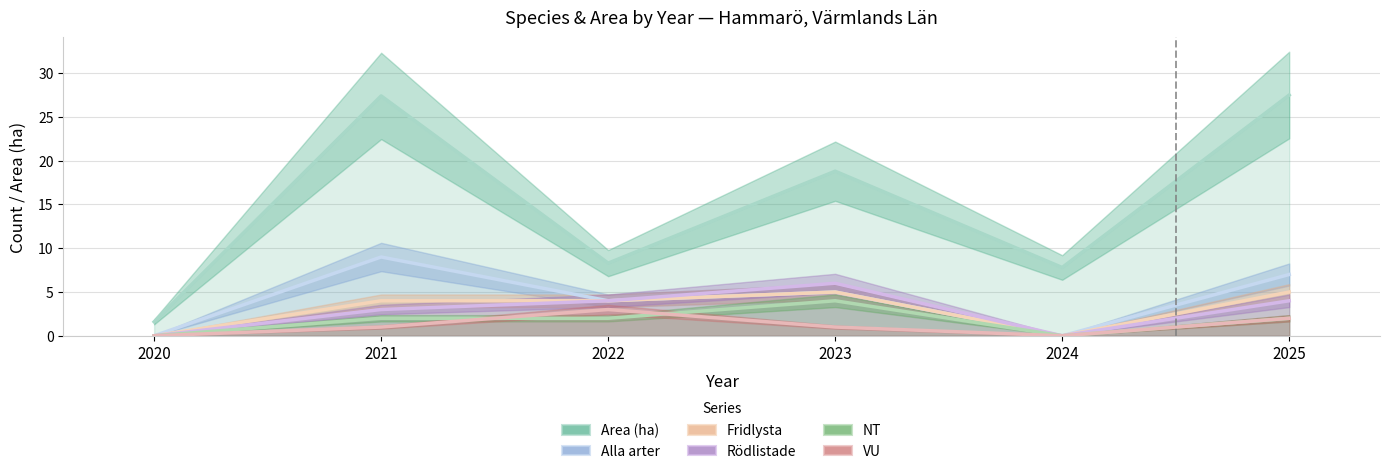

True or false: VU and Fridlysta cross at least once.

False